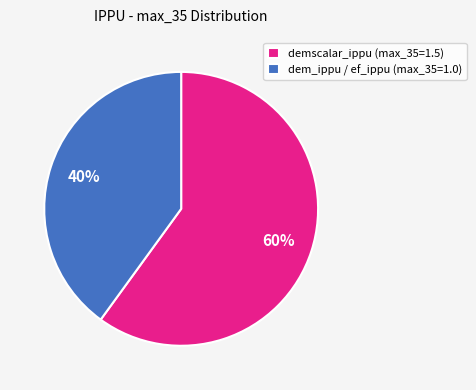

What percentage is the demscalar_ippu (max_35=1.5) slice, to the nearest percent?

60%